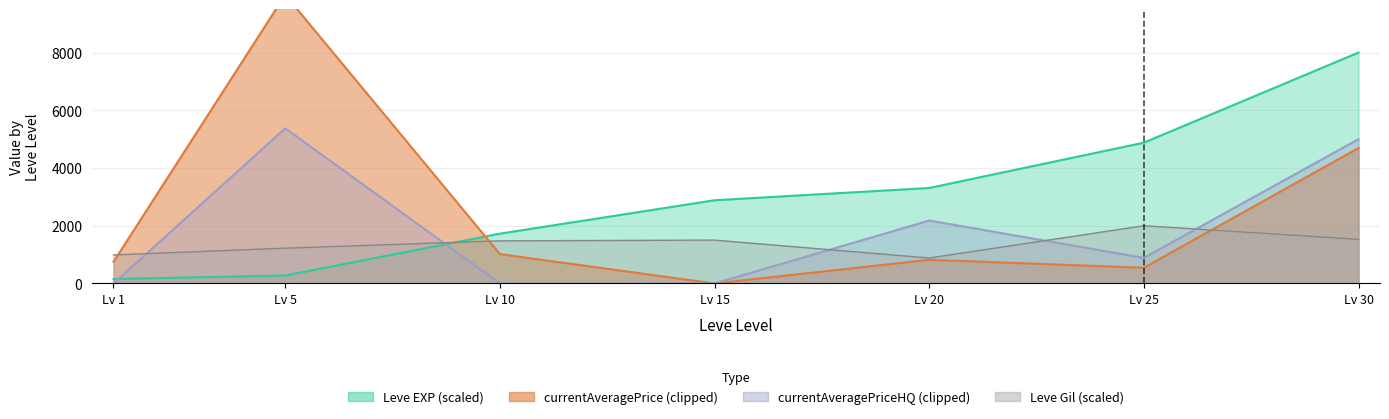

What is the value of the Leve EXP point at the 4th from the left?

2882.4